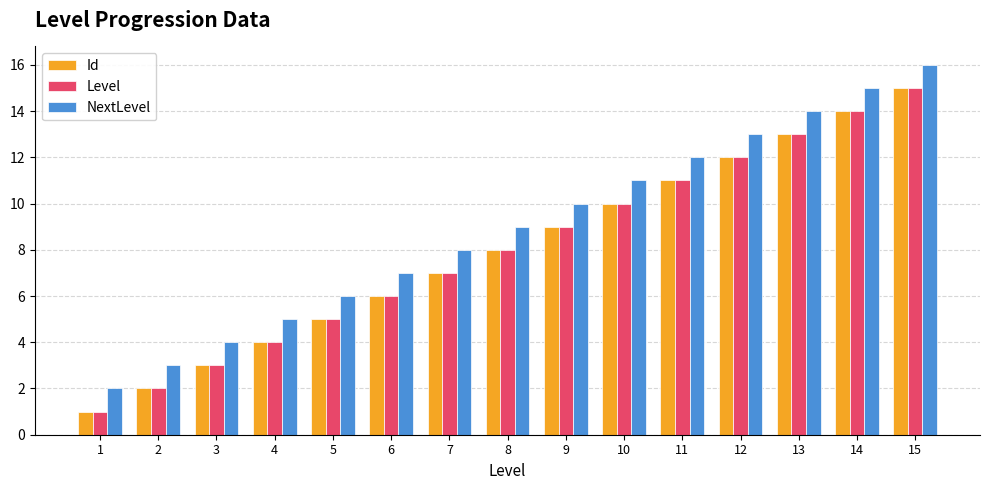

What is the difference between the maximum and minimum values in the Level series?

14